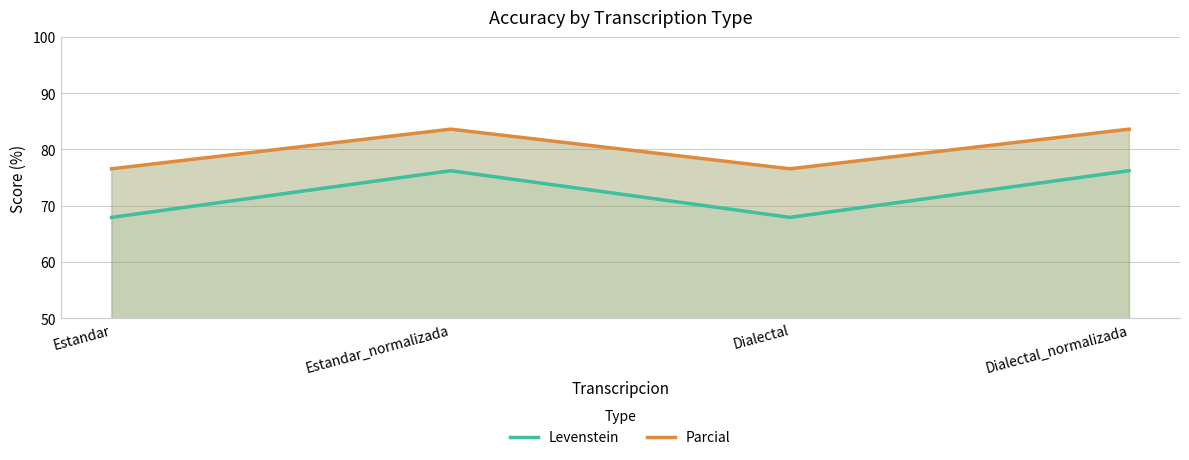

Reading left to right, what are all the values shown in this chart?

Levenstein: Estandar=67.9	Estandar_normalizada=76.2	Dialectal=67.9	Dialectal_normalizada=76.2
Parcial: Estandar=76.6	Estandar_normalizada=83.6	Dialectal=76.6	Dialectal_normalizada=83.6